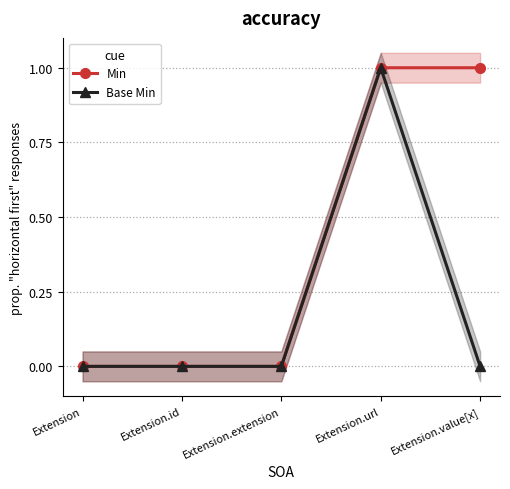

Which has a higher value, Extension.extension or Extension?

Extension.extension